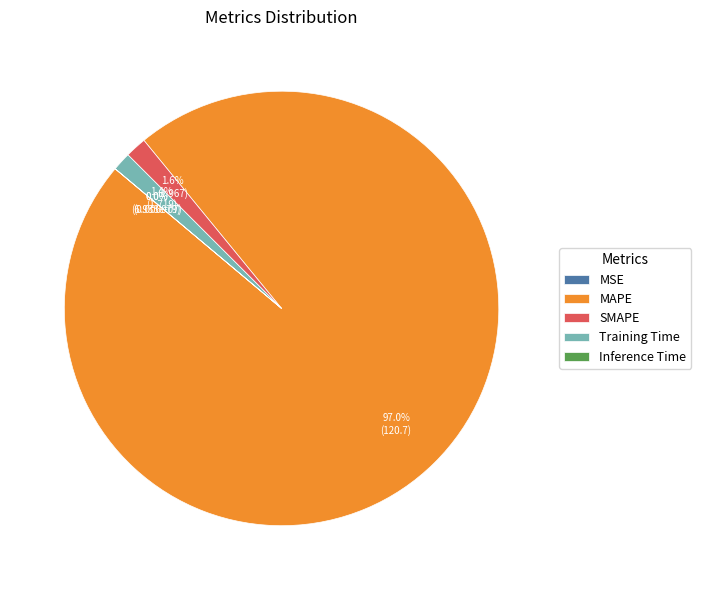

True or false: Training Time accounts for 11% of the total.

False